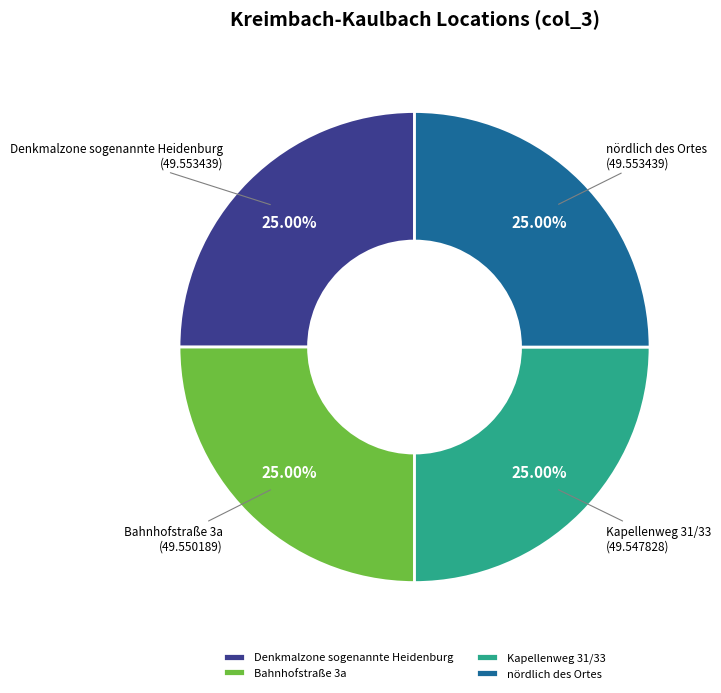

Is there a majority slice in this chart?

No